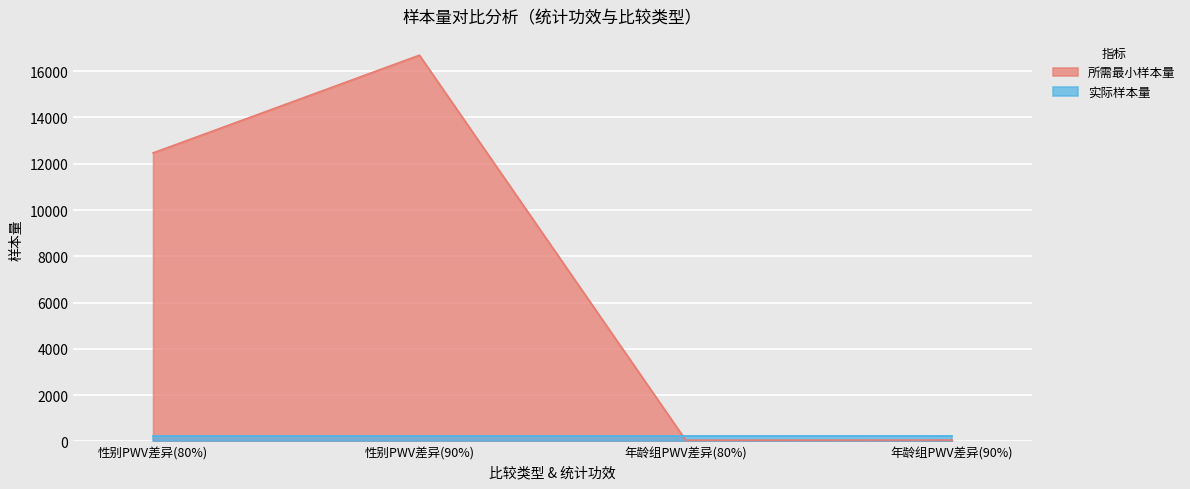

True or false: there are more than 1 points higher than both neighbors.

False